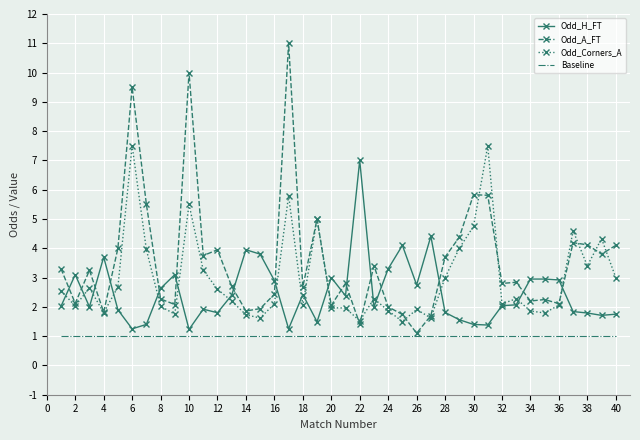

Which series ends up on top after the final intersection of Odd_A_FT and Odd_Corners_A?

Odd_A_FT